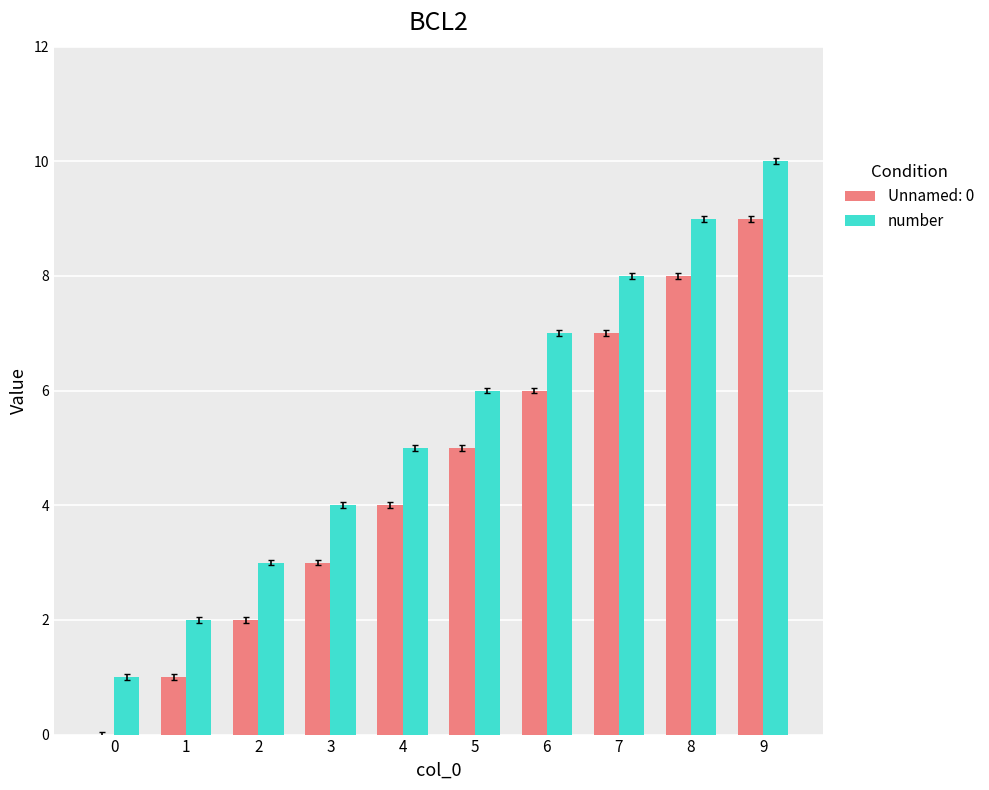

Is it true that number equals 3 at 2?

True